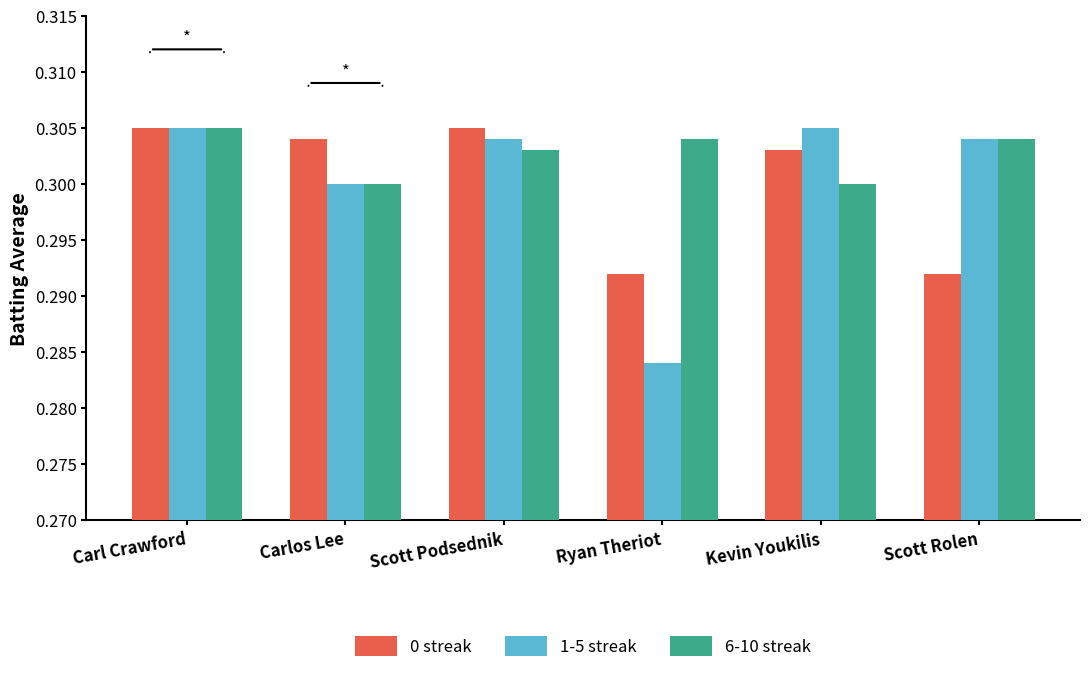

The 6-10 streak series shows 0.3 at Carl Crawford. True or false?

True